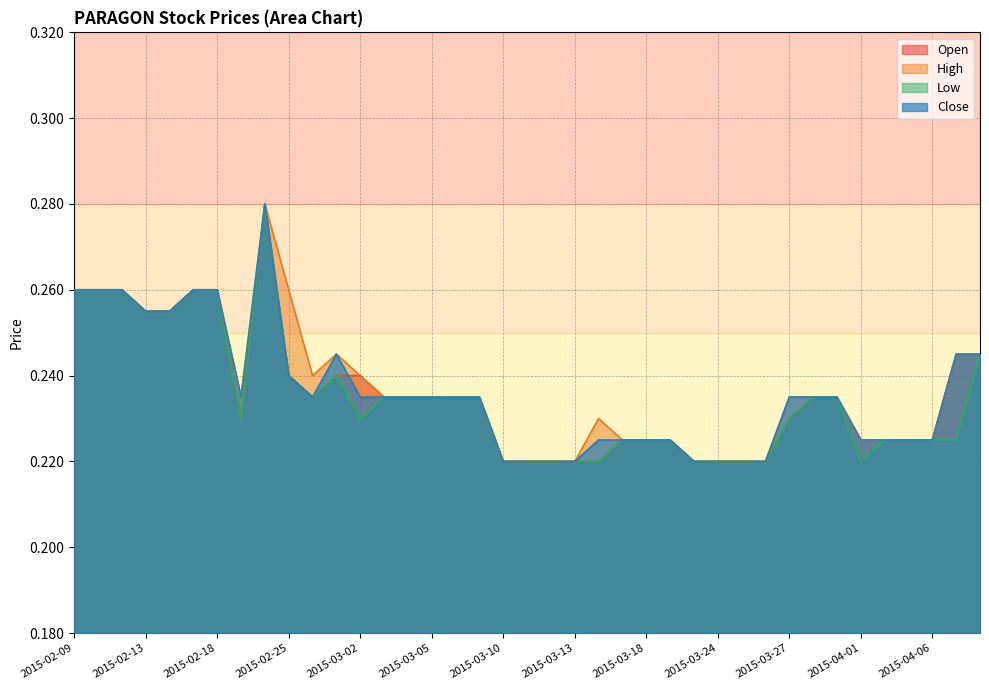

What is the label of the 7th point from the left?

2015-02-18